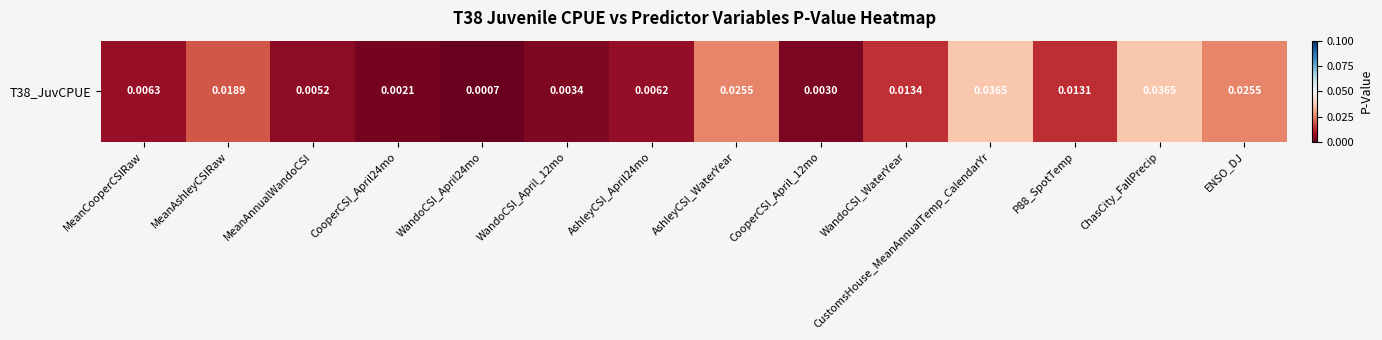

What is the sum of all values?

12.0